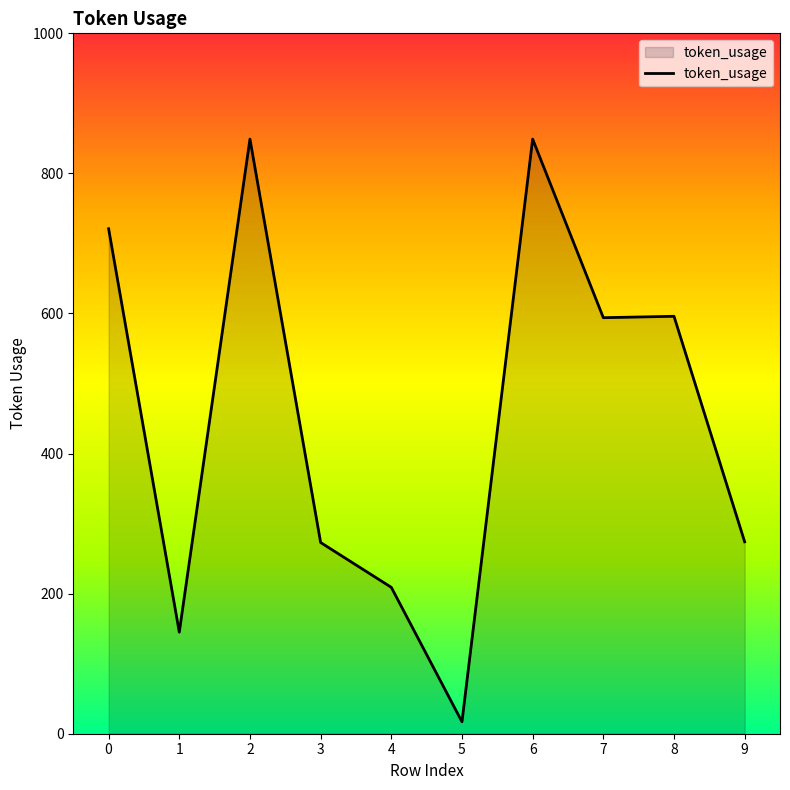

What is the minimum value shown in the chart?

17